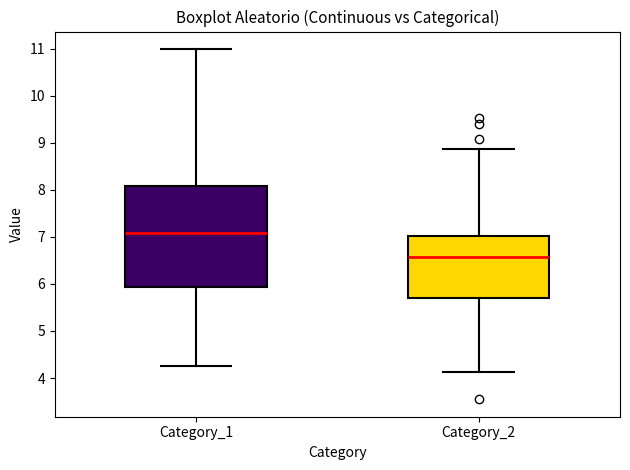

Which box is the tallest, from its lower edge to its upper edge?

Category_1